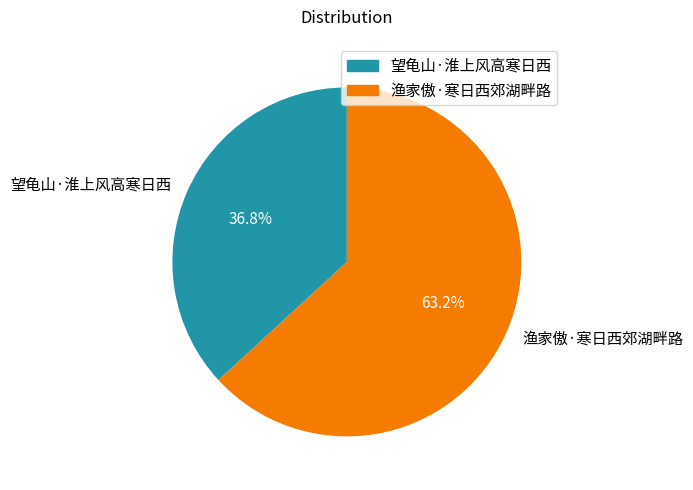

Rank the categories by value from highest to lowest.

渔家傲·寒日西郊湖畔路, 望龟山·淮上风高寒日西